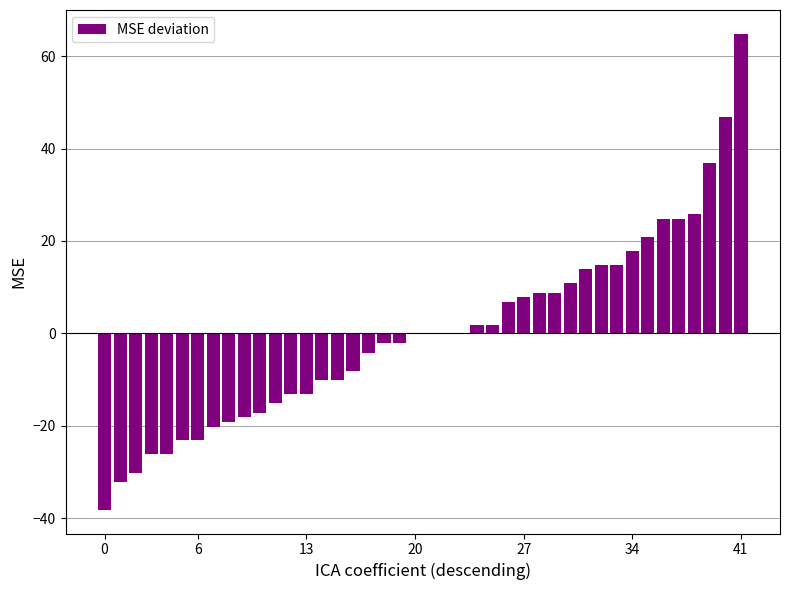

What is the greatest value displayed?

64.8